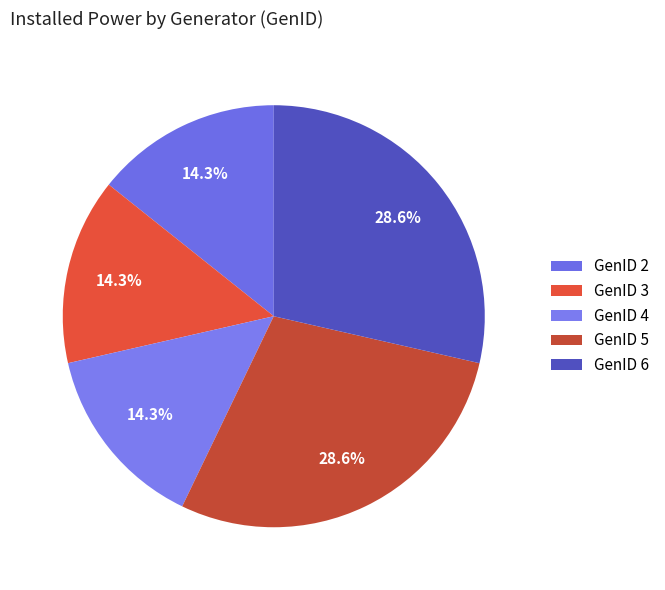

Rank the categories by value from lowest to highest.

2, 3, 4, 5, 6